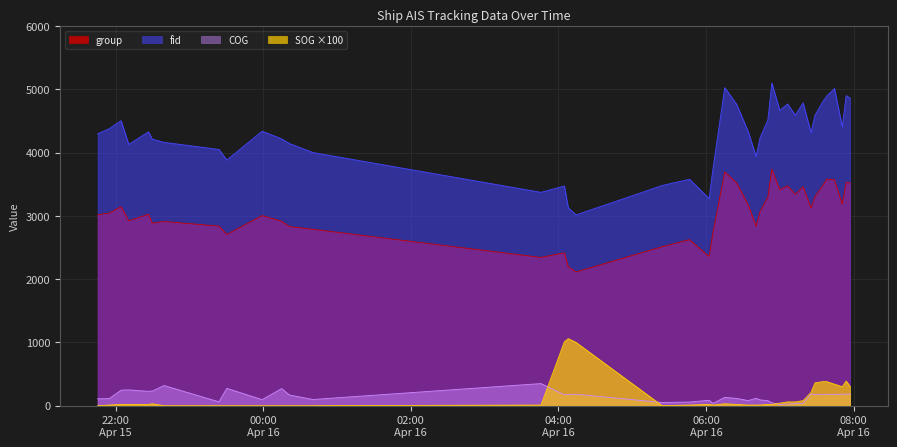

At how many categories does at least one series exceed 2294?

40